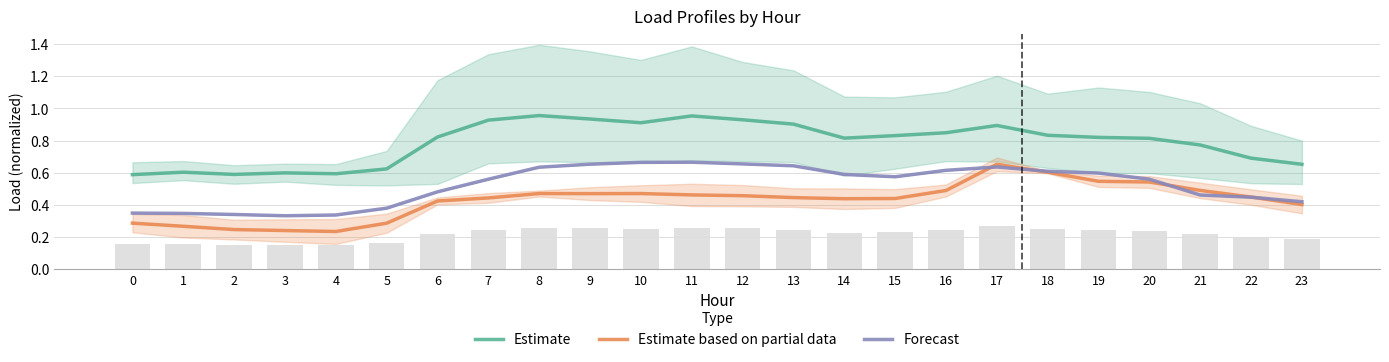

Count the number of data series in this chart.

3